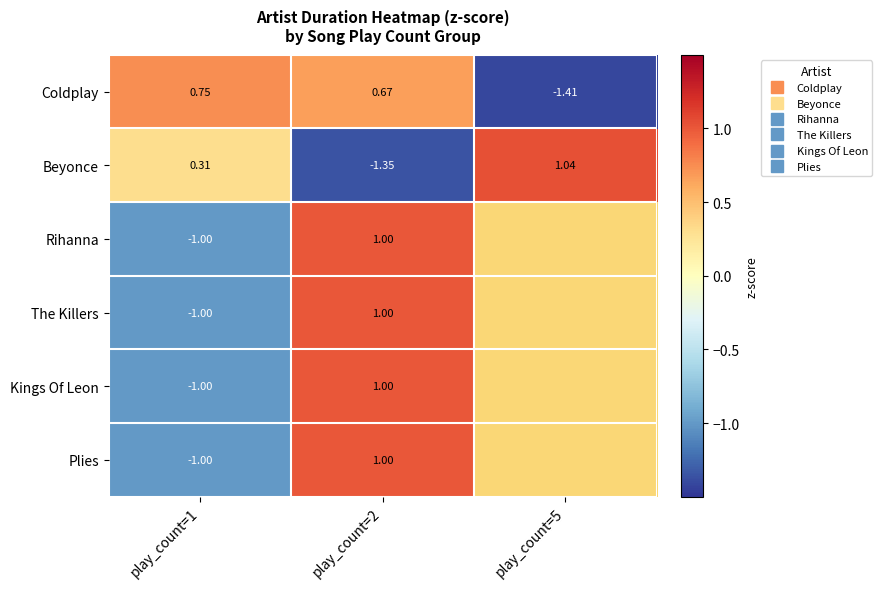

How many categories are shown in the chart?

3